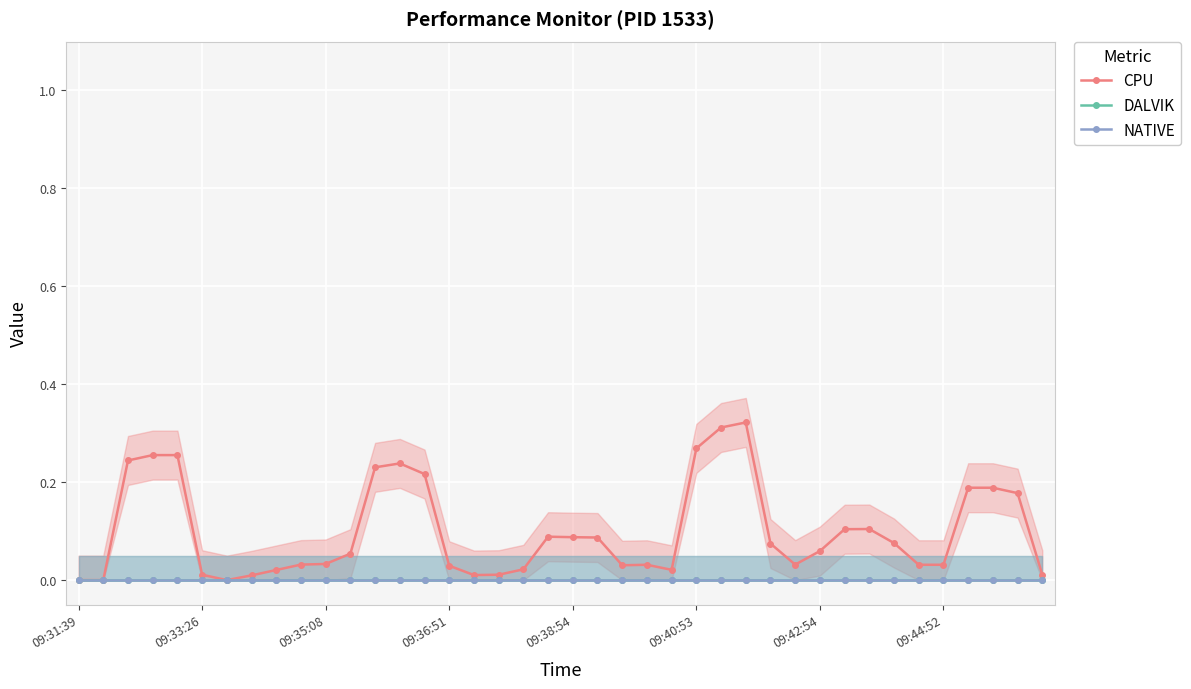

True or false: CPU and NATIVE intersect in this chart.

False